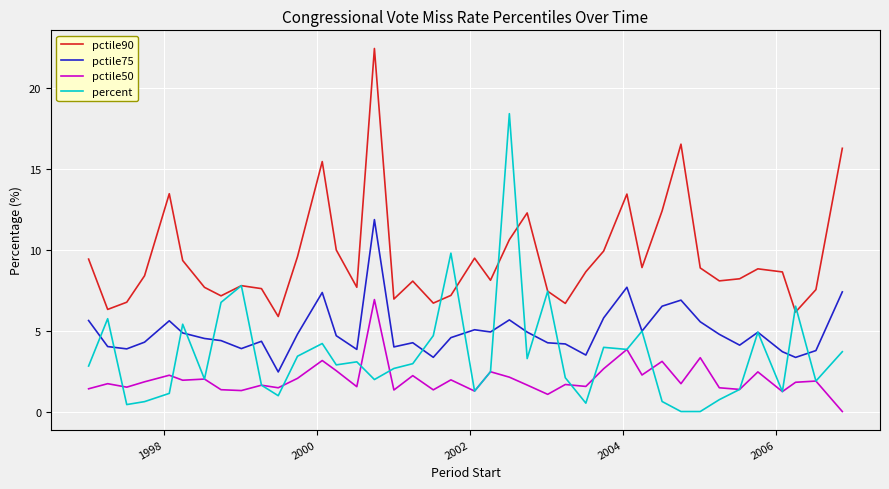

What is the maximum value for percent?

18.4